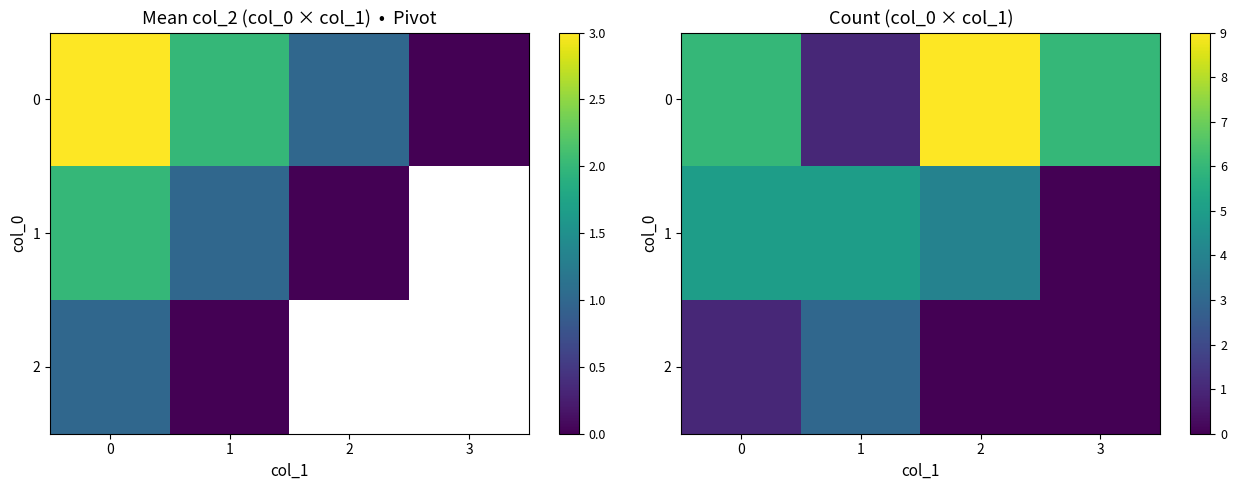

How many distinct data groups are displayed?

3